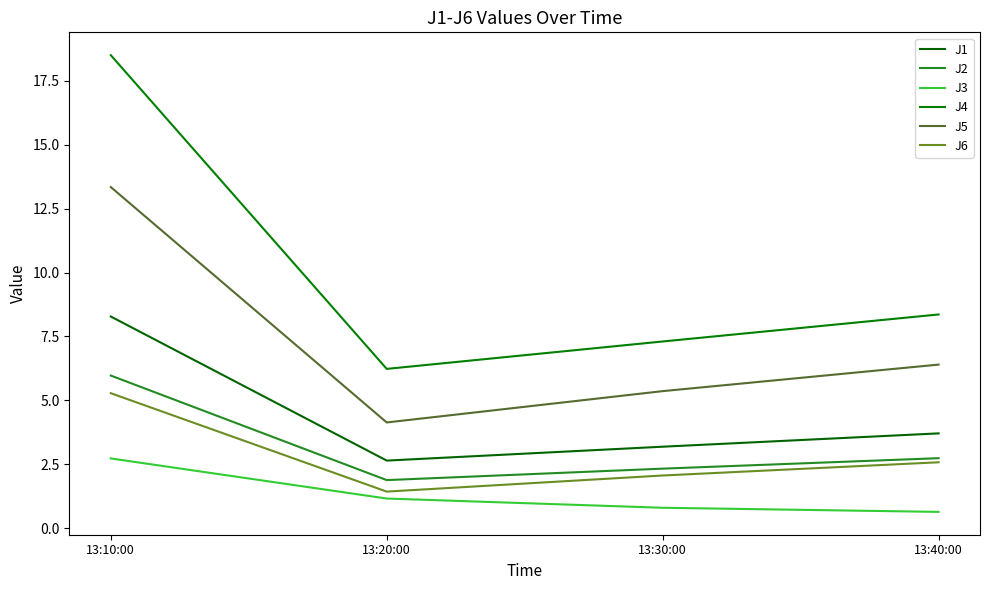

What is the minimum value for J2?

1.9